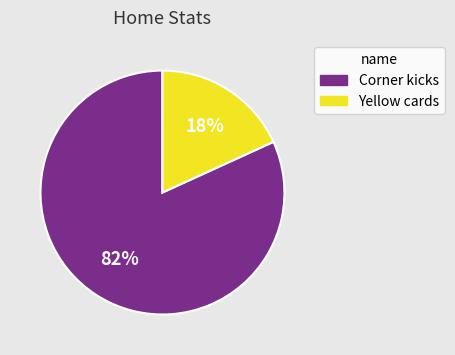

To the nearest percent, what is the average slice percentage?

50%